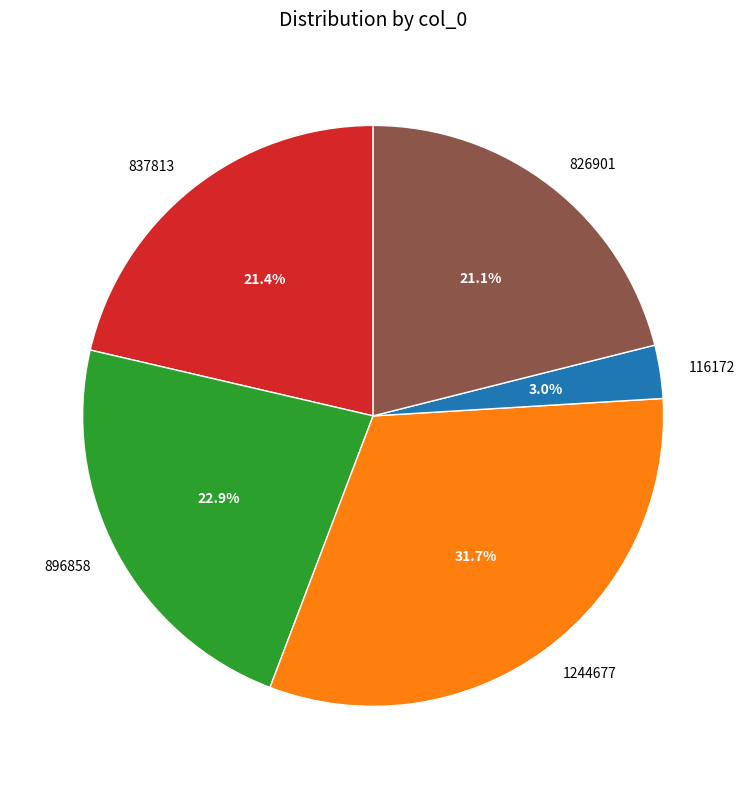

Between 896858 and 1244677, which is larger?

1244677